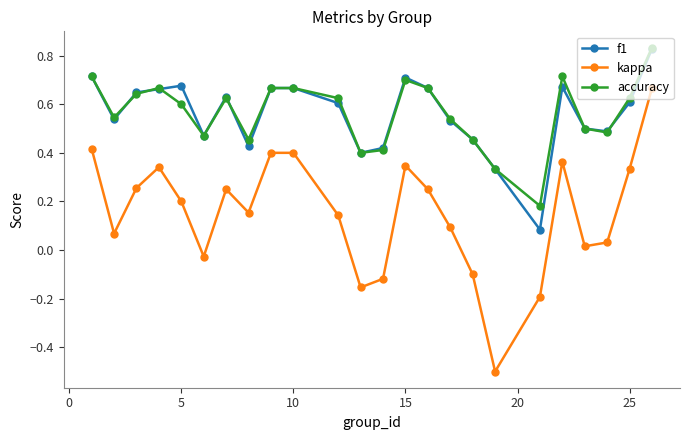

What is the minimum value shown in the chart?

-0.5